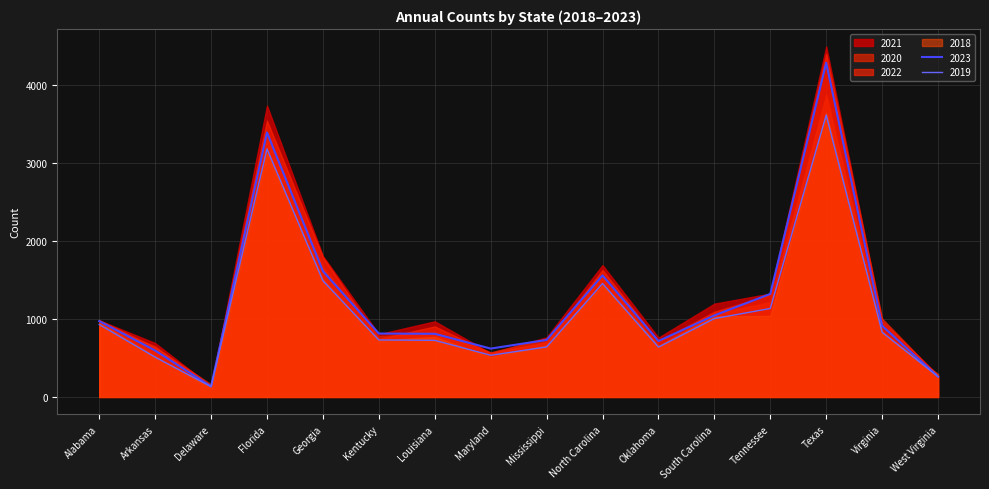

The value of 2018 at Mississippi is 1072. True or false?

False